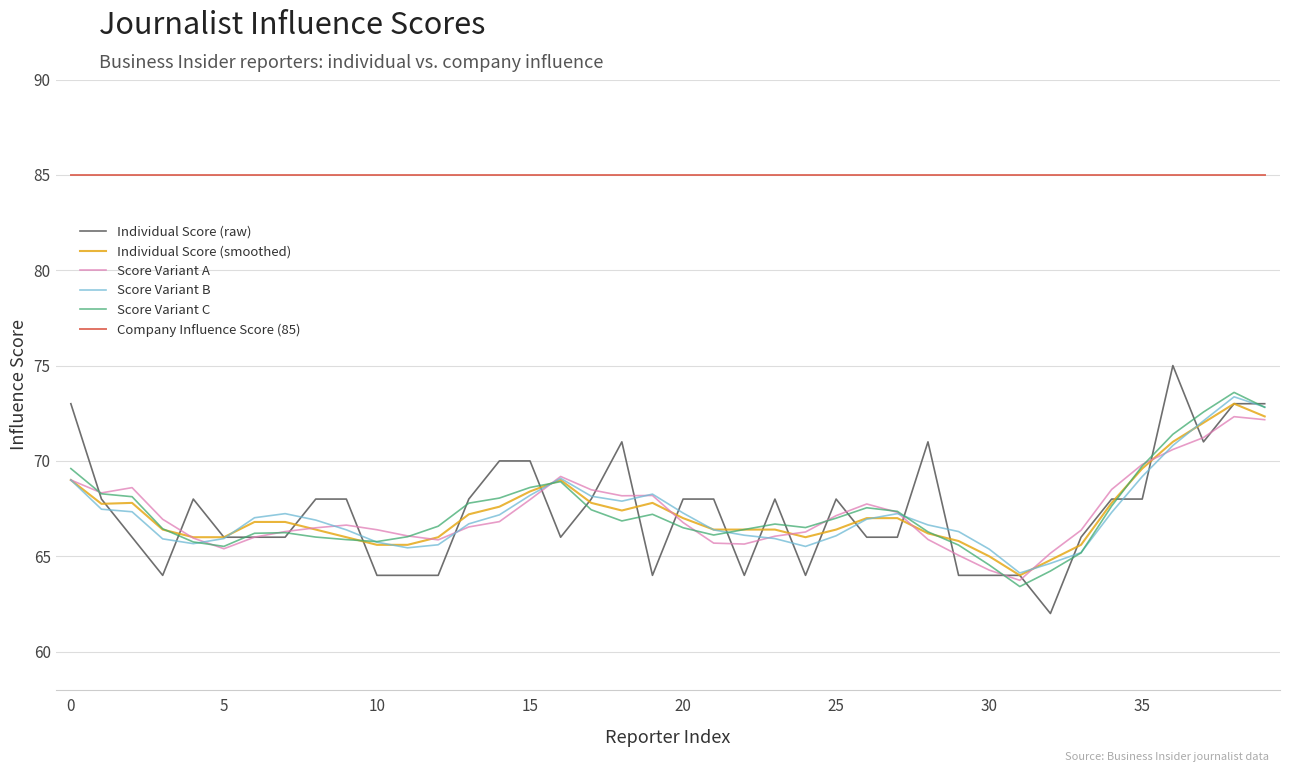

Is this an area chart (filled region under the line)?

No